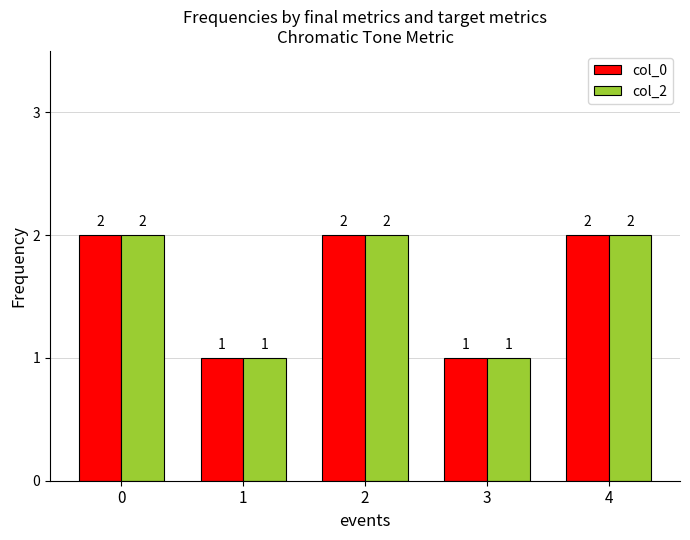

How many values in the col_0 series are below 2?

2